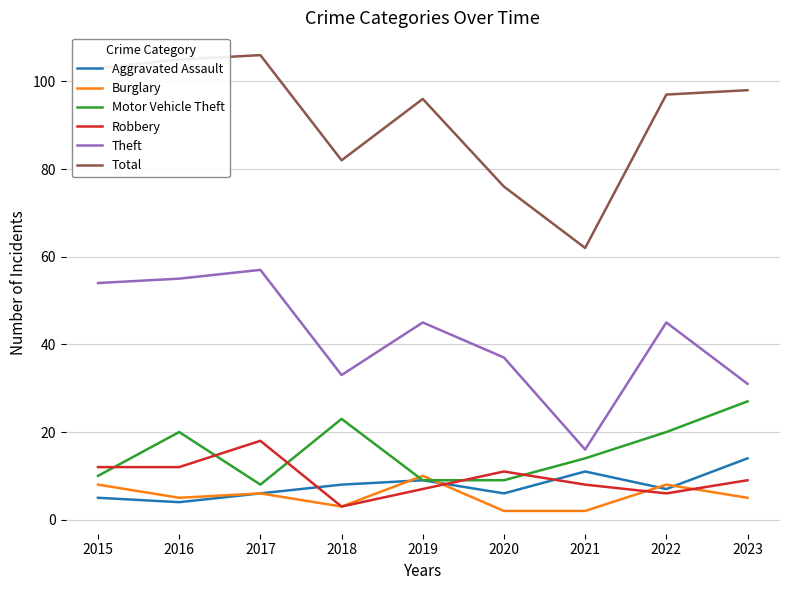

What is the minimum value shown in the chart?

2